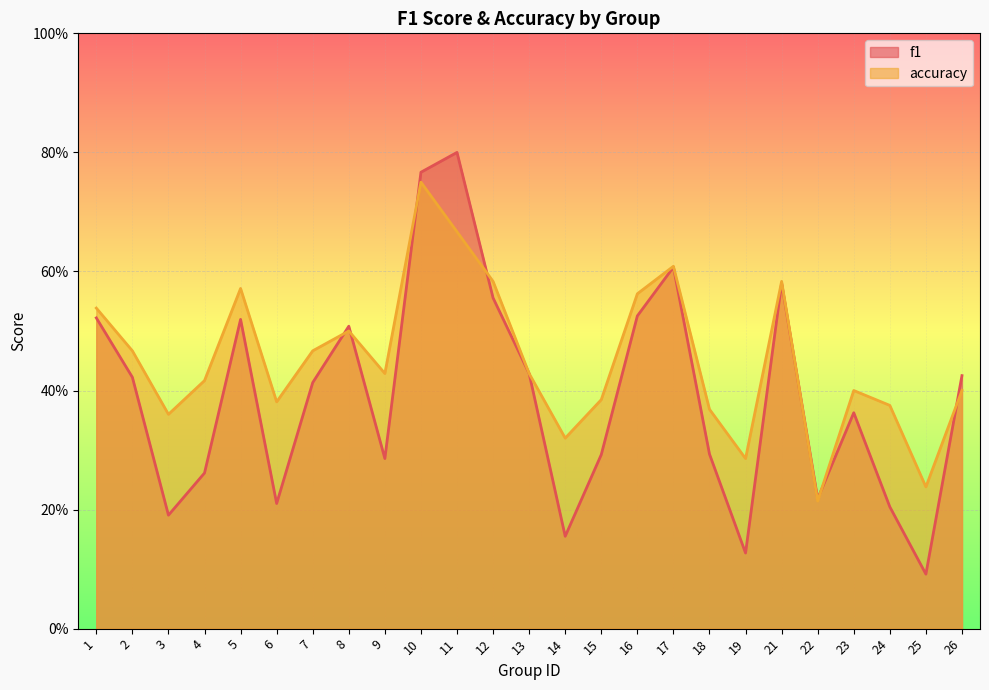

Is it true that f1 equals 0.2 at 14?

True